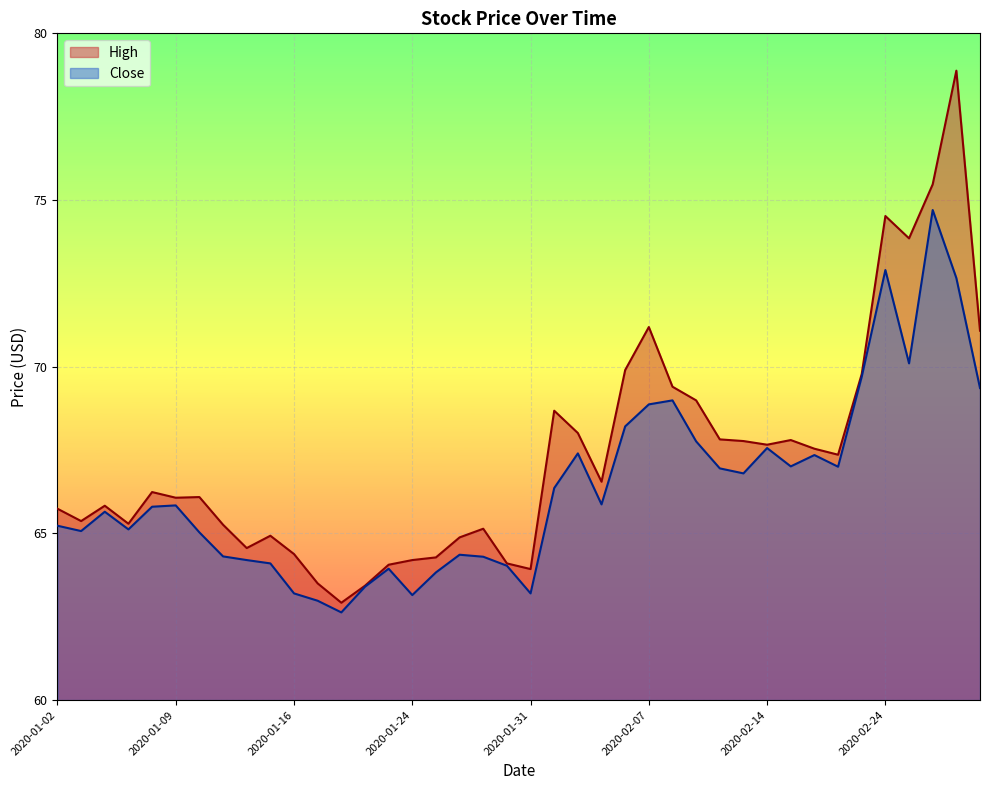

At which category does the data reach its first local valley?

2020-01-03